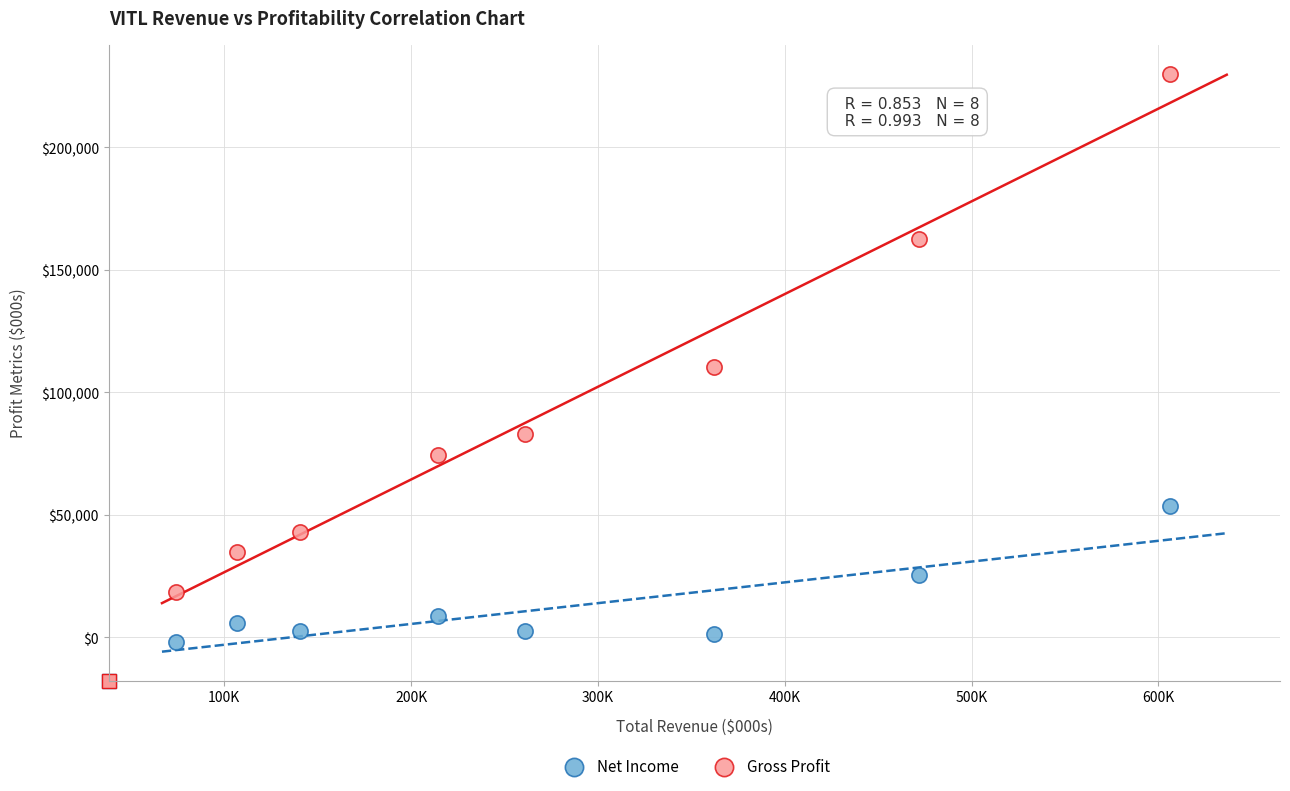

Which series reaches the maximum Y coordinate?

Gross Profit